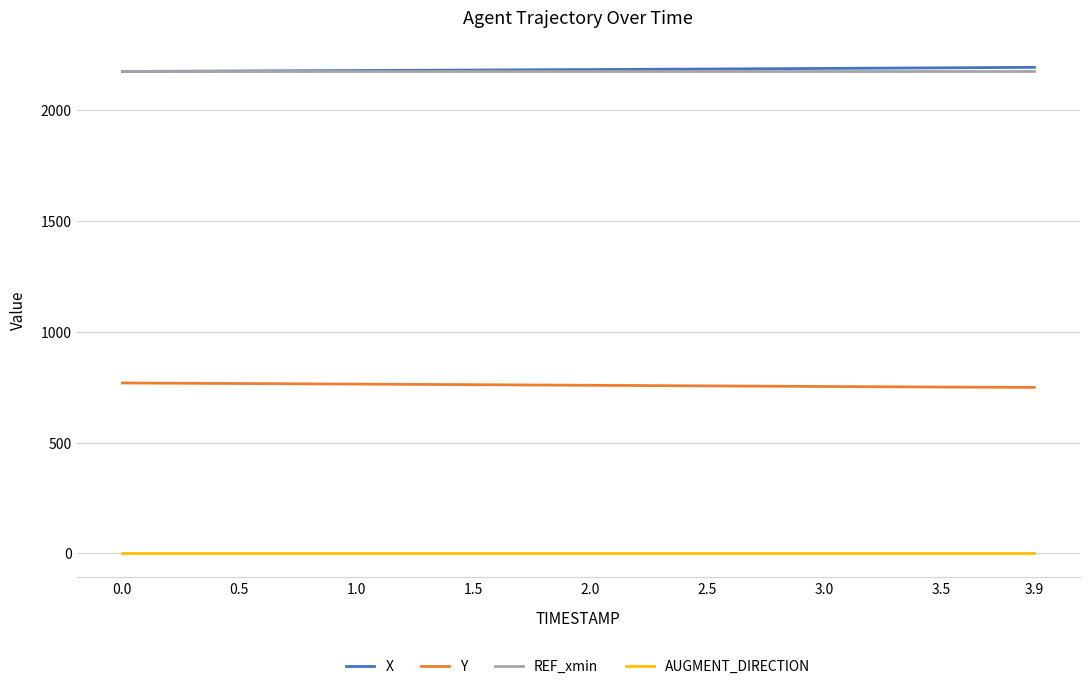

The value of X at 3.0 is 864.2. True or false?

False